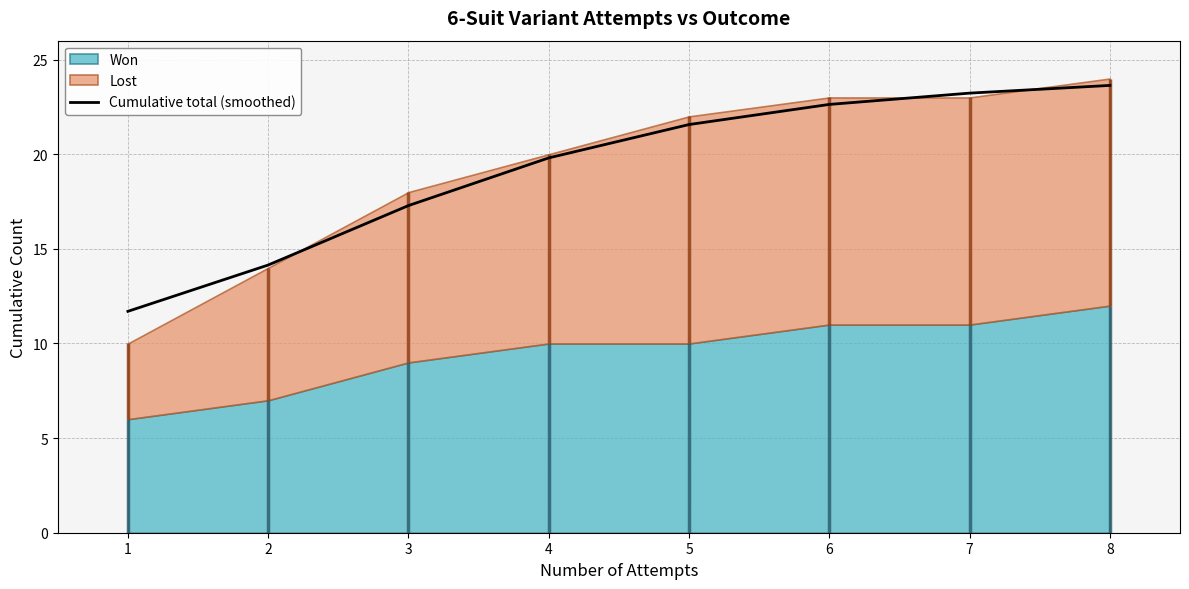

The value at 2 is 9.5. True or false?

False